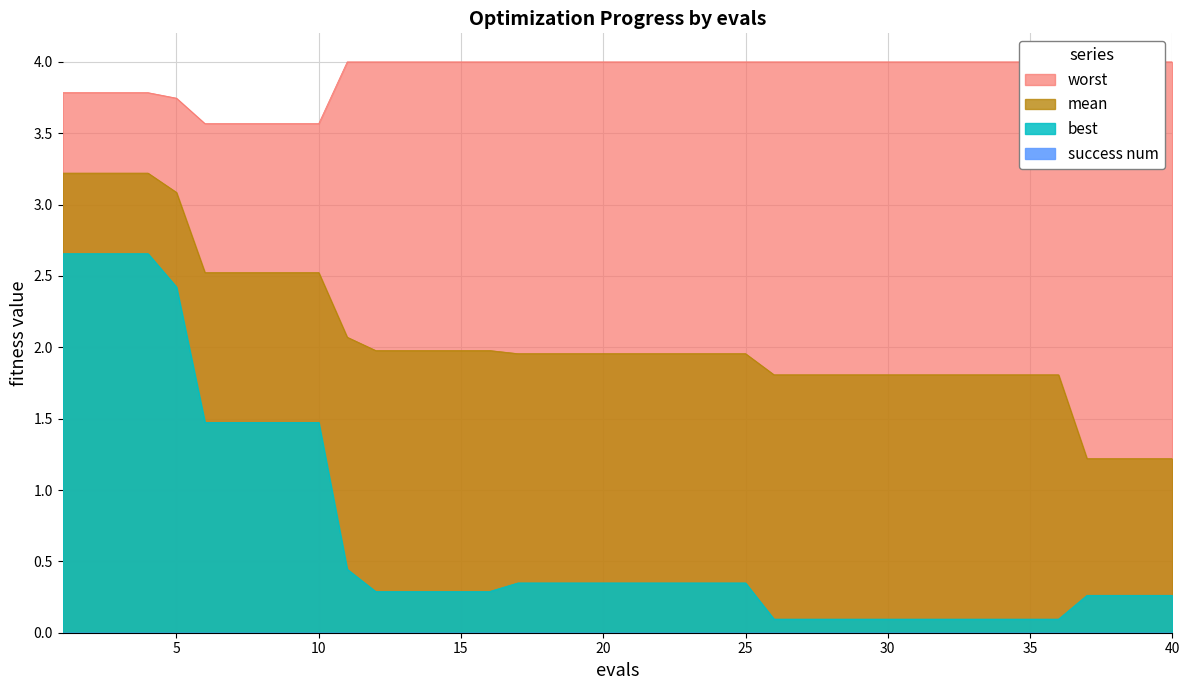

What is the value of the best point at the 7th from the left?

1.5